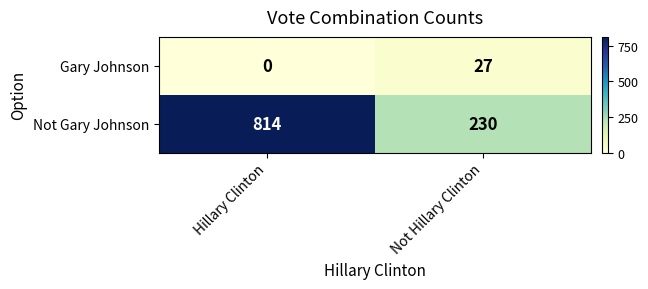

Which series changed the most between Hillary Clinton and Not Hillary Clinton?

Not Gary Johnson